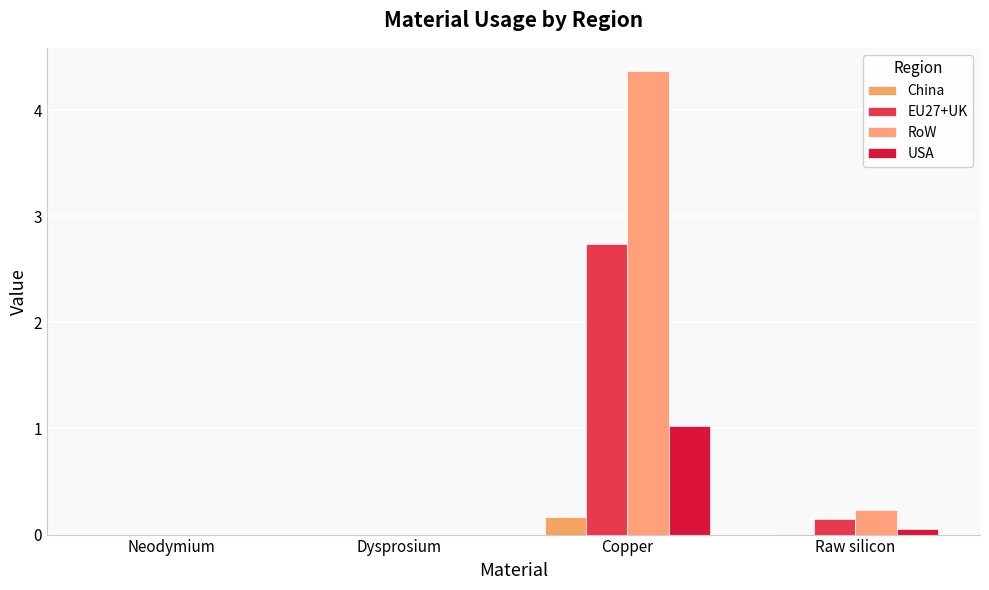

The EU27+UK series shows 1.9 at Neodymium. True or false?

False